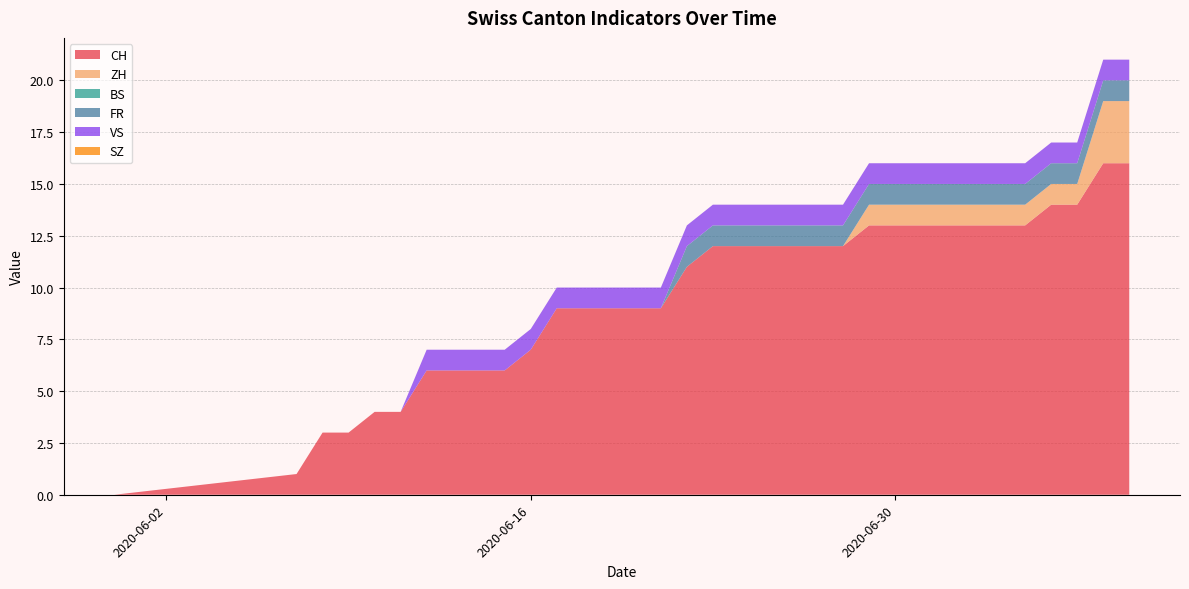

Does the chart have visible grid lines?

Yes